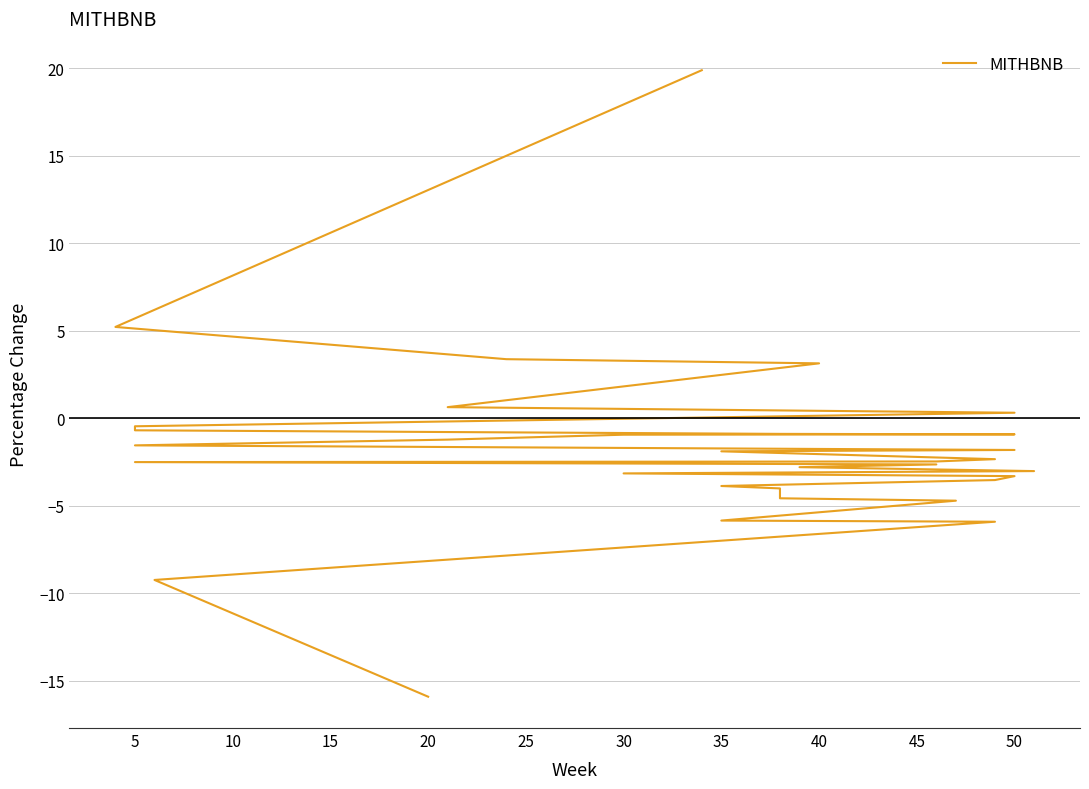

How many positive values are there?

6